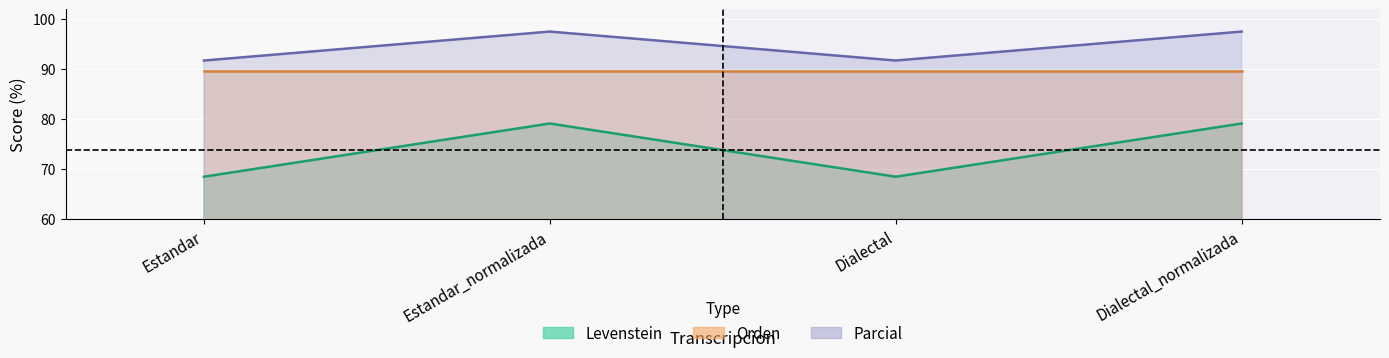

What is the sum of all Levenstein values?

295.4